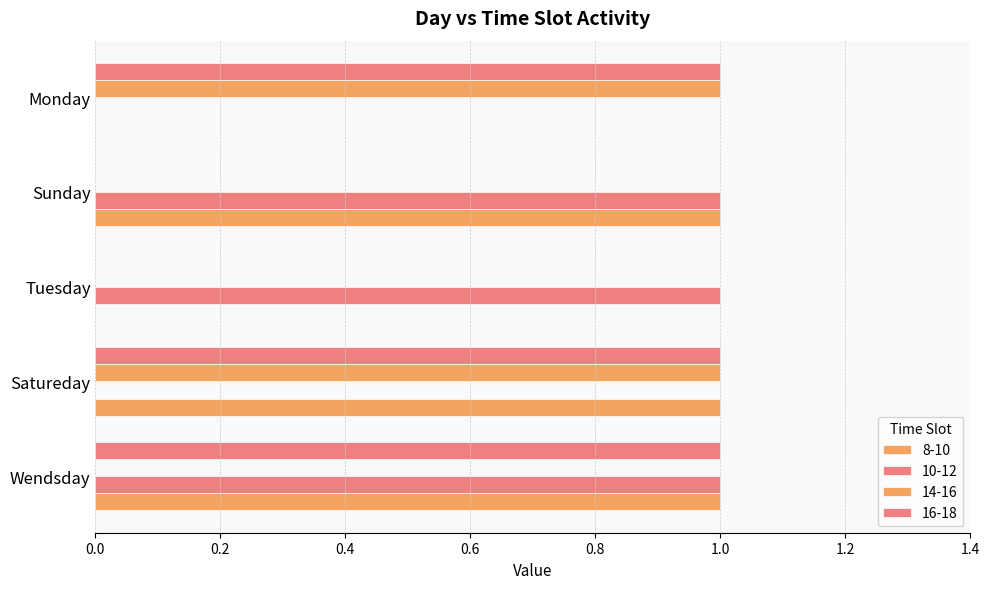

Count the number of data series in this chart.

4